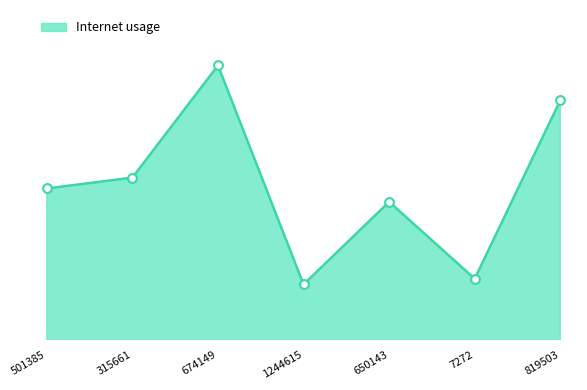

Does the chart have visible grid lines?

No